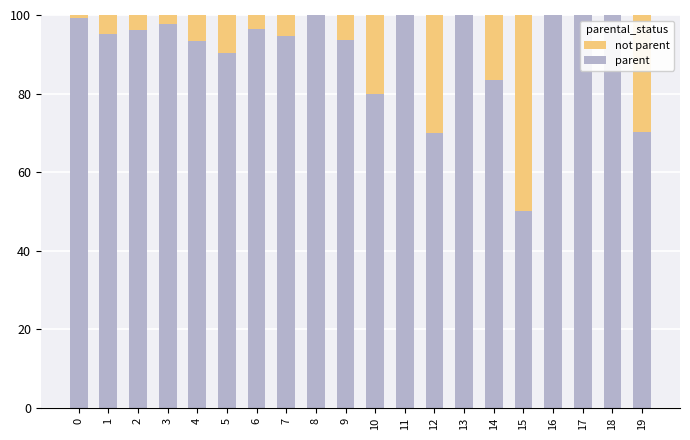

What are all the series names shown in the legend?

not parent, parent